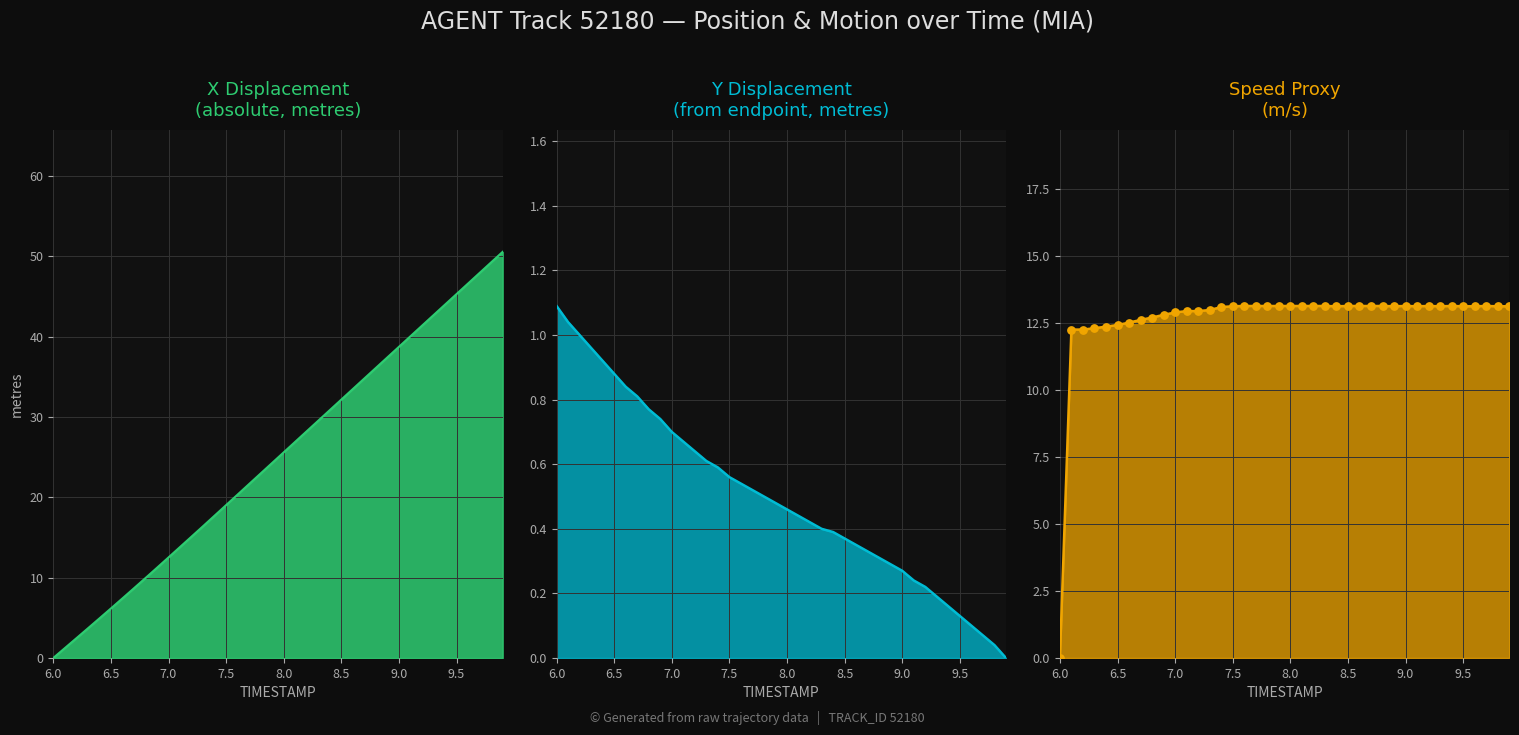

What are all the series names shown in the legend?

X, Y, Speed, Speed markers